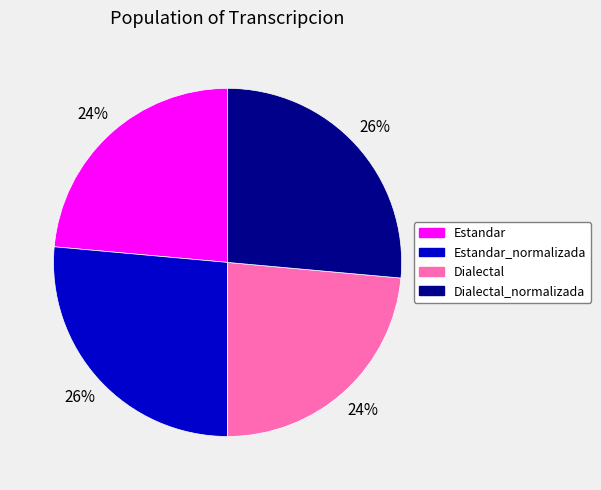

Is there any slice that represents more than half of the pie?

No